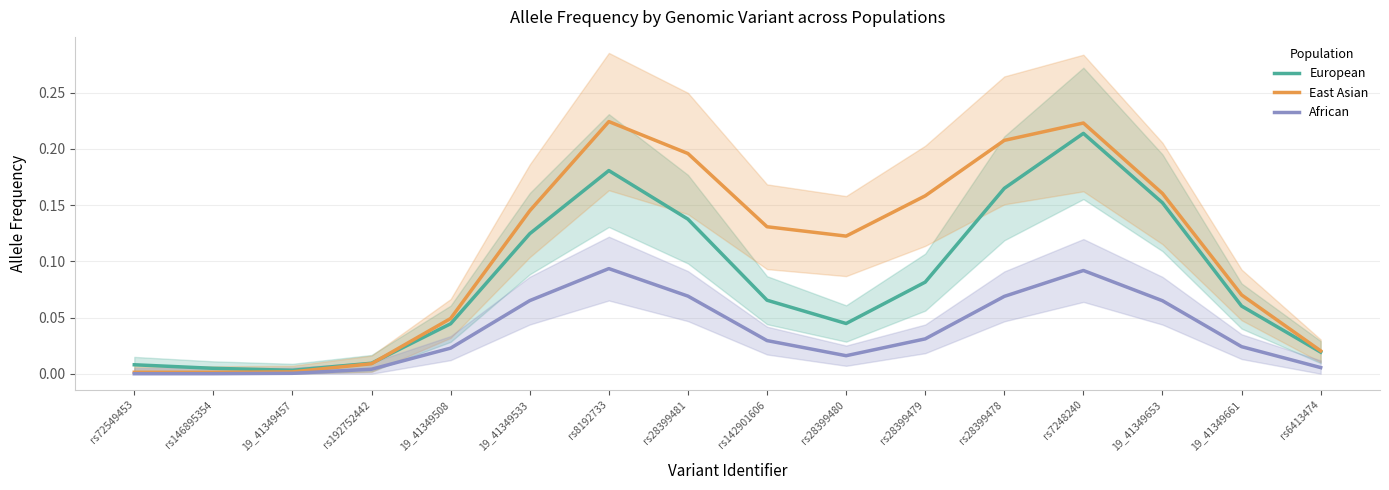

At rs146895354, list the series in order from largest to smallest.

European, East Asian, African